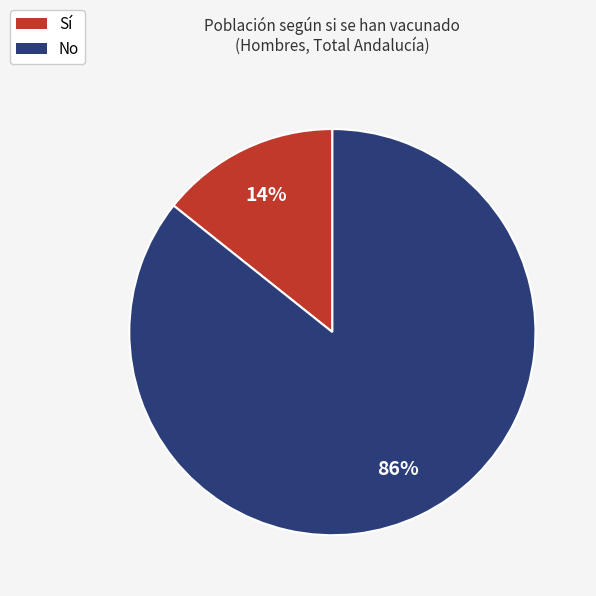

Count the number of slices in the pie.

2